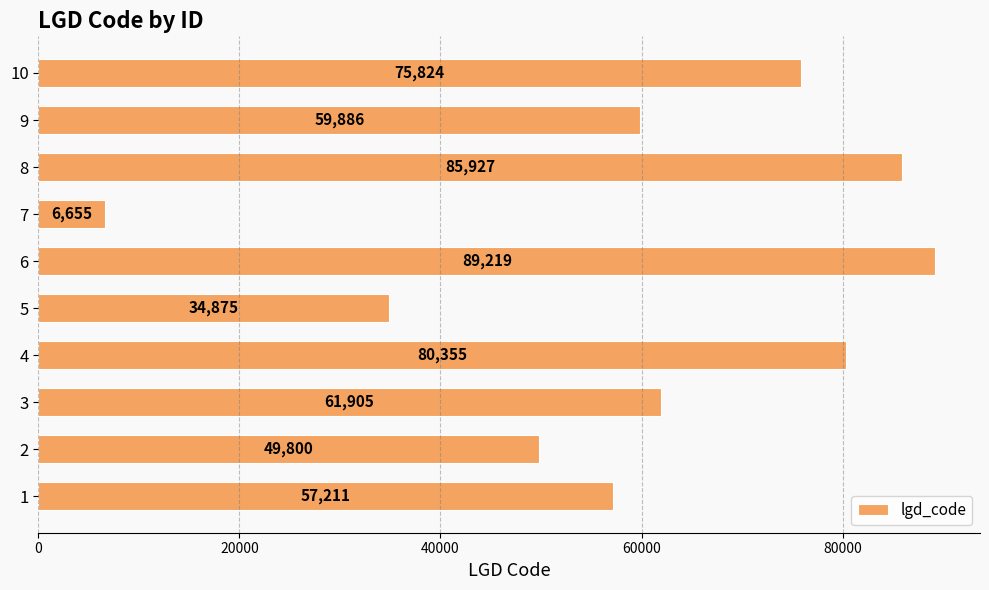

Rank the categories by value from lowest to highest.

7, 5, 2, 1, 9, 3, 10, 4, 8, 6